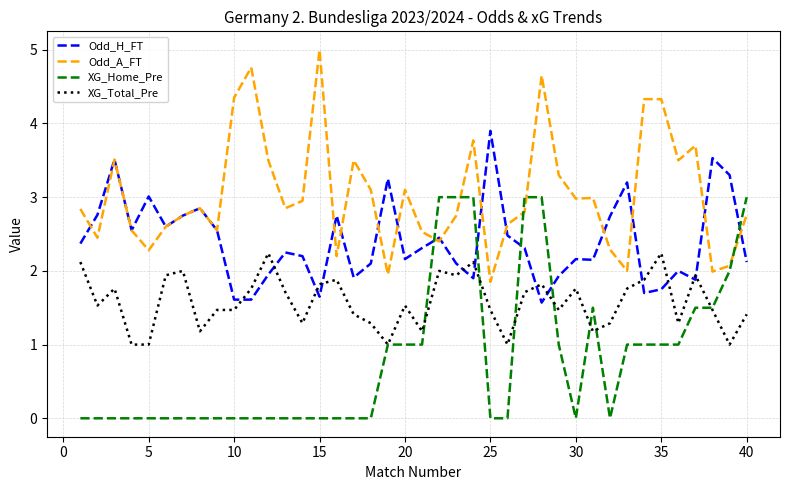

After their last crossing, which series has the higher values: Odd_H_FT or XG_Home_Pre?

XG_Home_Pre